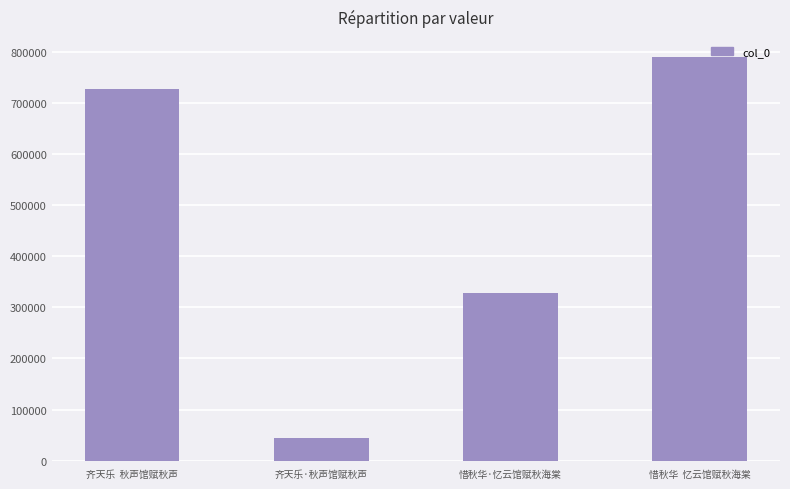

How many distinct data groups are displayed?

1